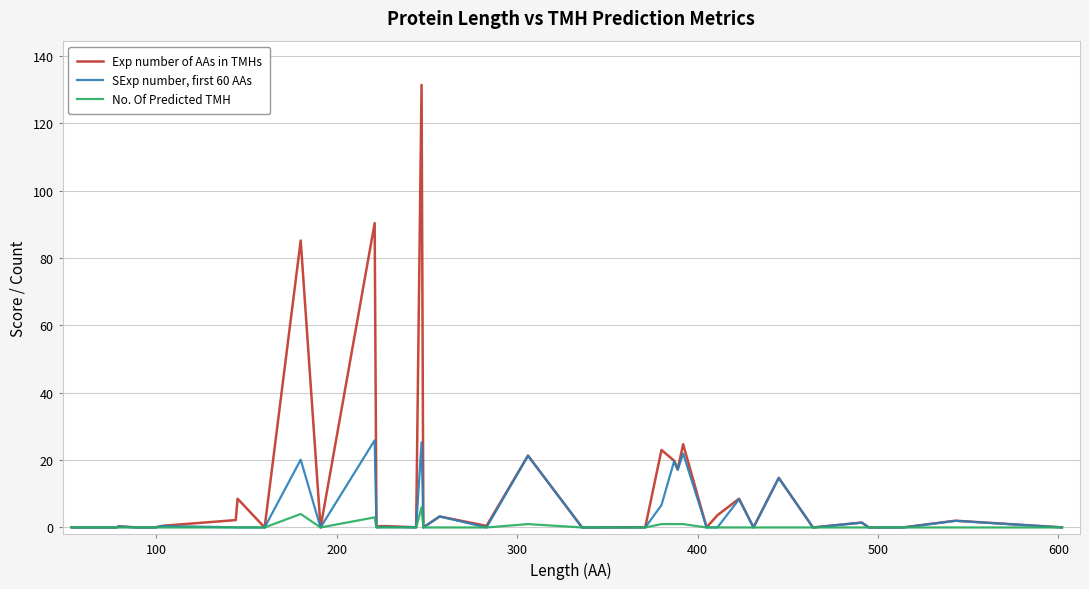

Rank the series by their average value, from highest to lowest.

Exp number of AAs in TMHs, SExp number, first 60 AAs, No. Of Predicted TMH